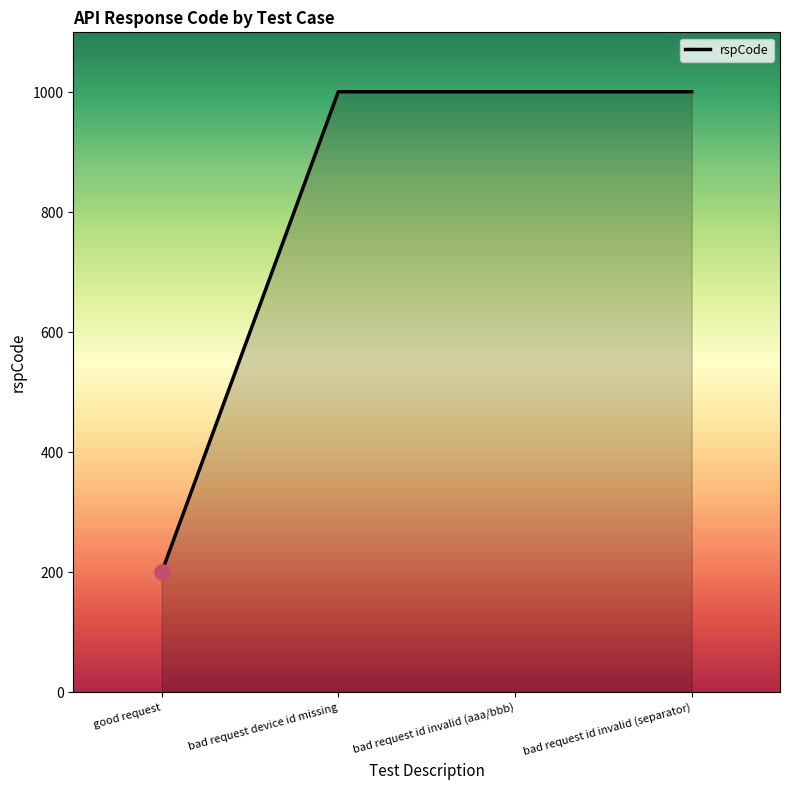

Approximately how many times larger is the value at bad request id invalid (separator) compared to bad request device id missing?

1.0